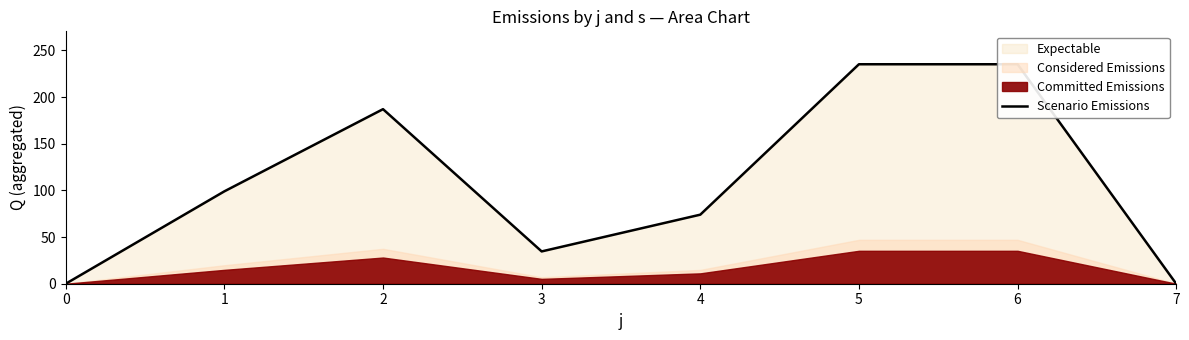

How many data points are less than 98?

4